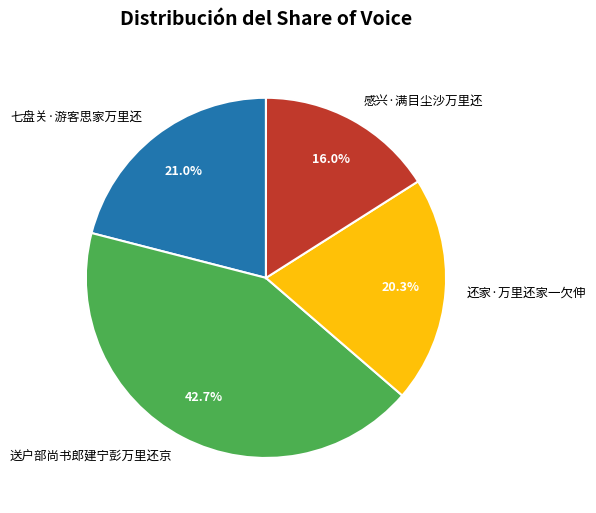

Which has a higher value, 七盘关·游客思家万里还 or 还家·万里还家一欠伸?

七盘关·游客思家万里还